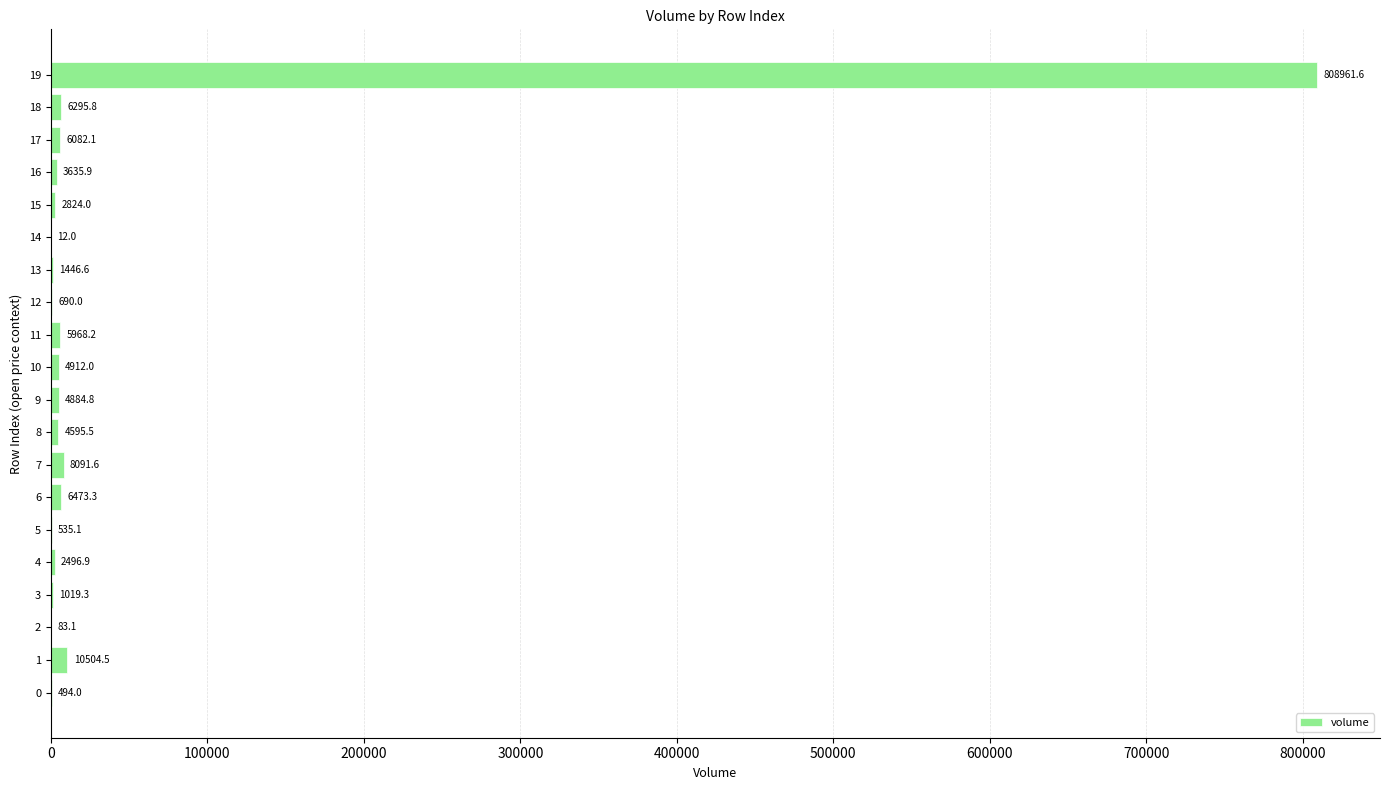

True or false: the data shows 2496.9 at 4.

True